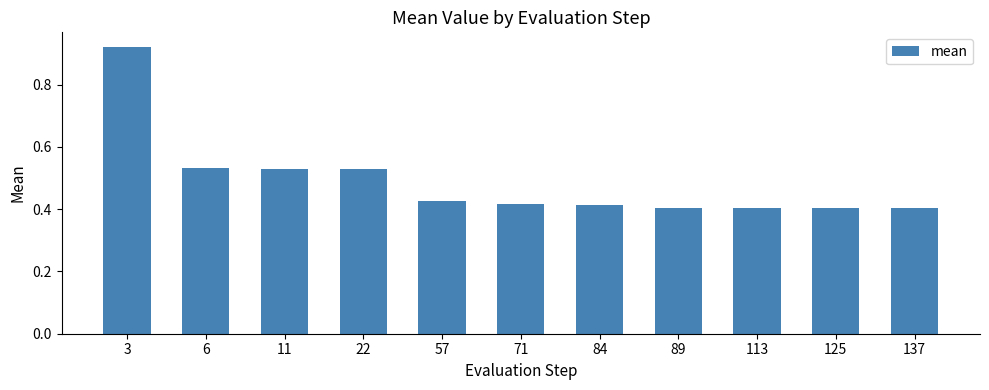

The chart shows a value of 0.1 at 89. True or false?

False